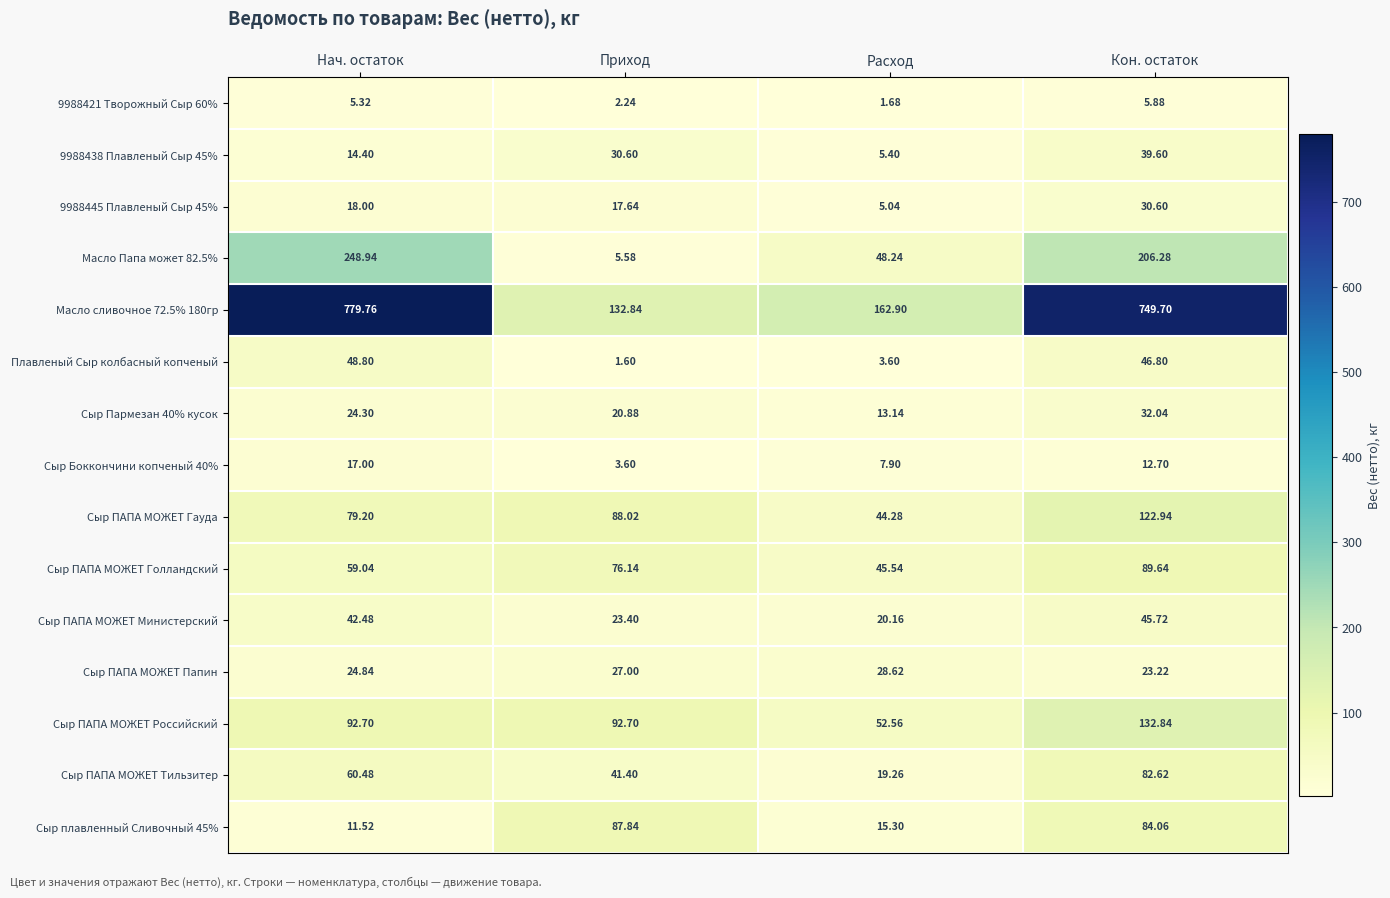

At which category is the sum across all series the highest?

Кон. остаток